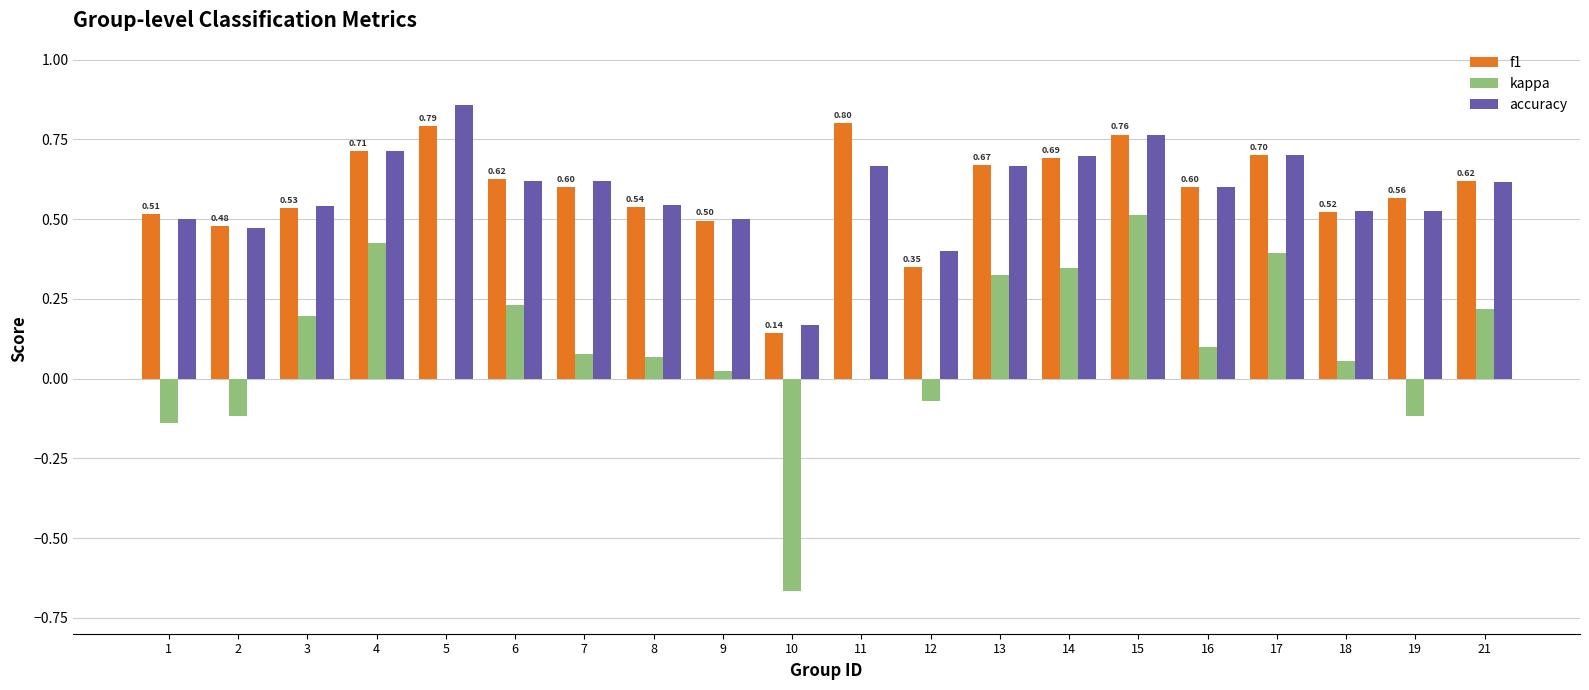

What is the total value across all series at 14?

1.7